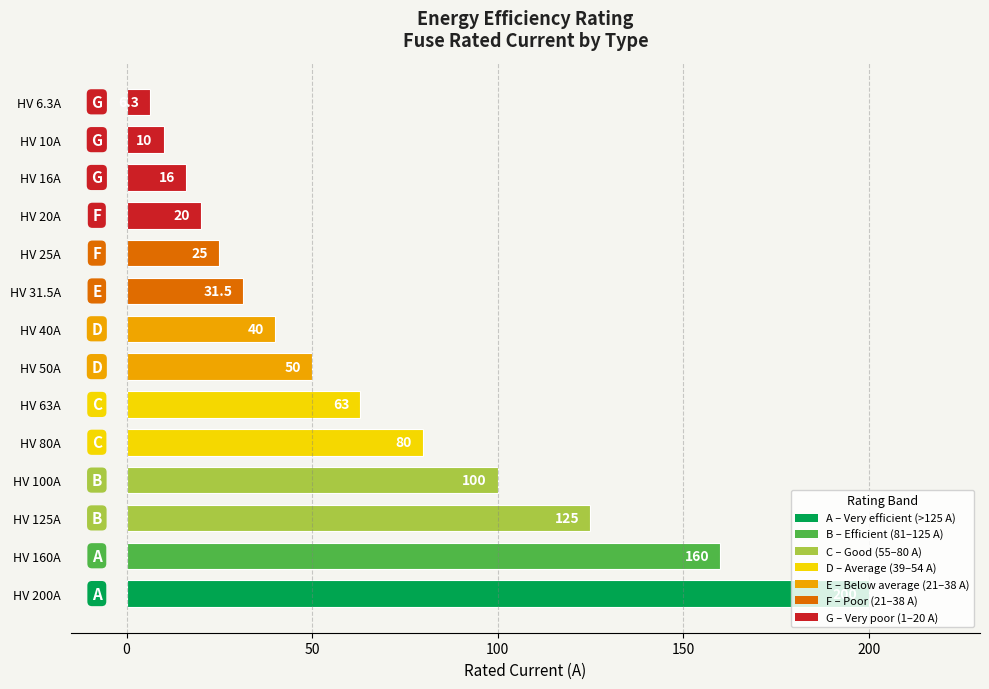

What position from the bottom is HV 25A?

10